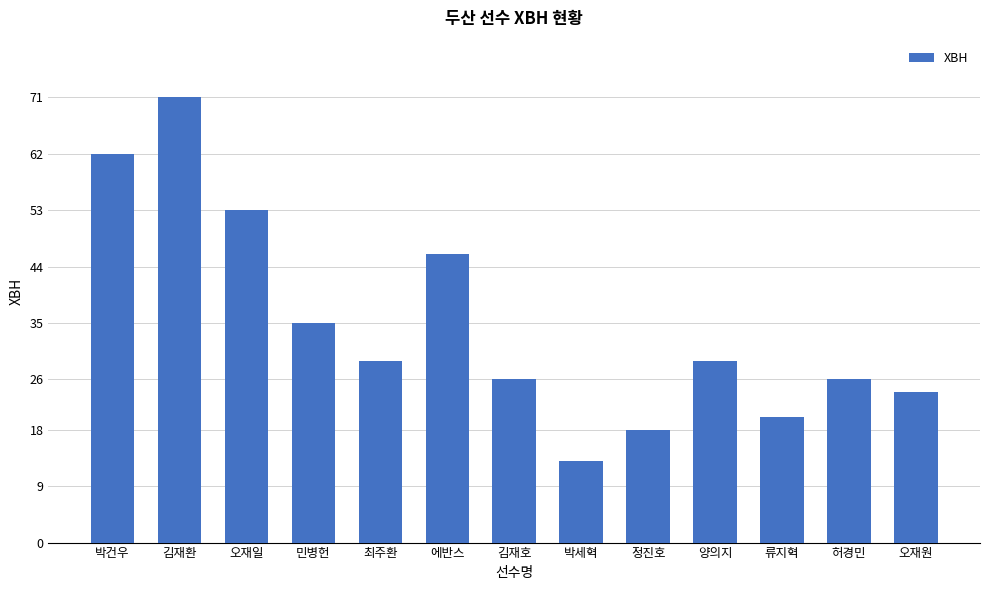

Which has a higher value, 허경민 or 김재환?

김재환